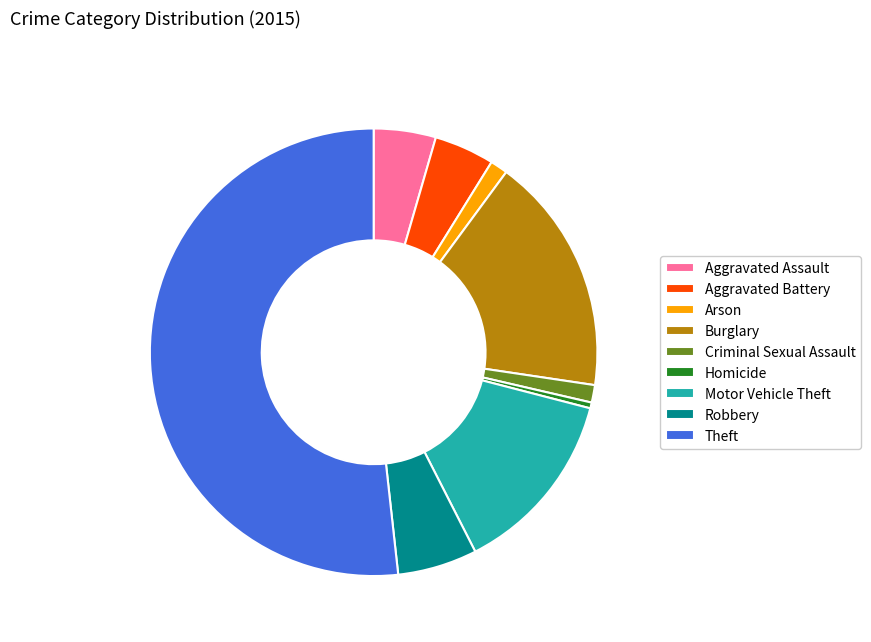

Which category has the biggest portion of the pie?

Theft